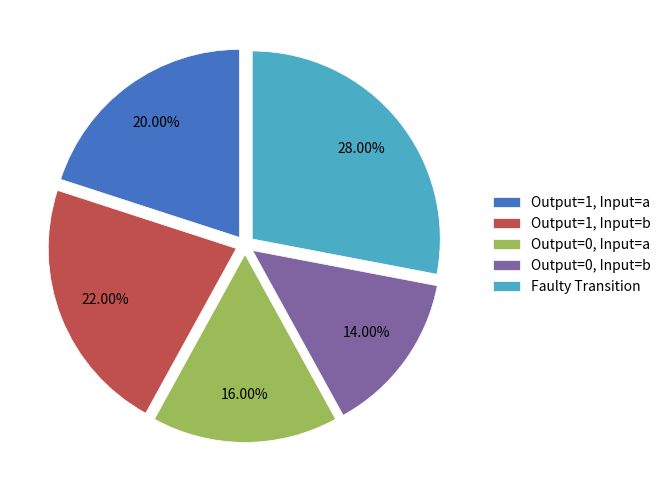

Which category has the smallest portion of the pie?

Output=0, Input=b